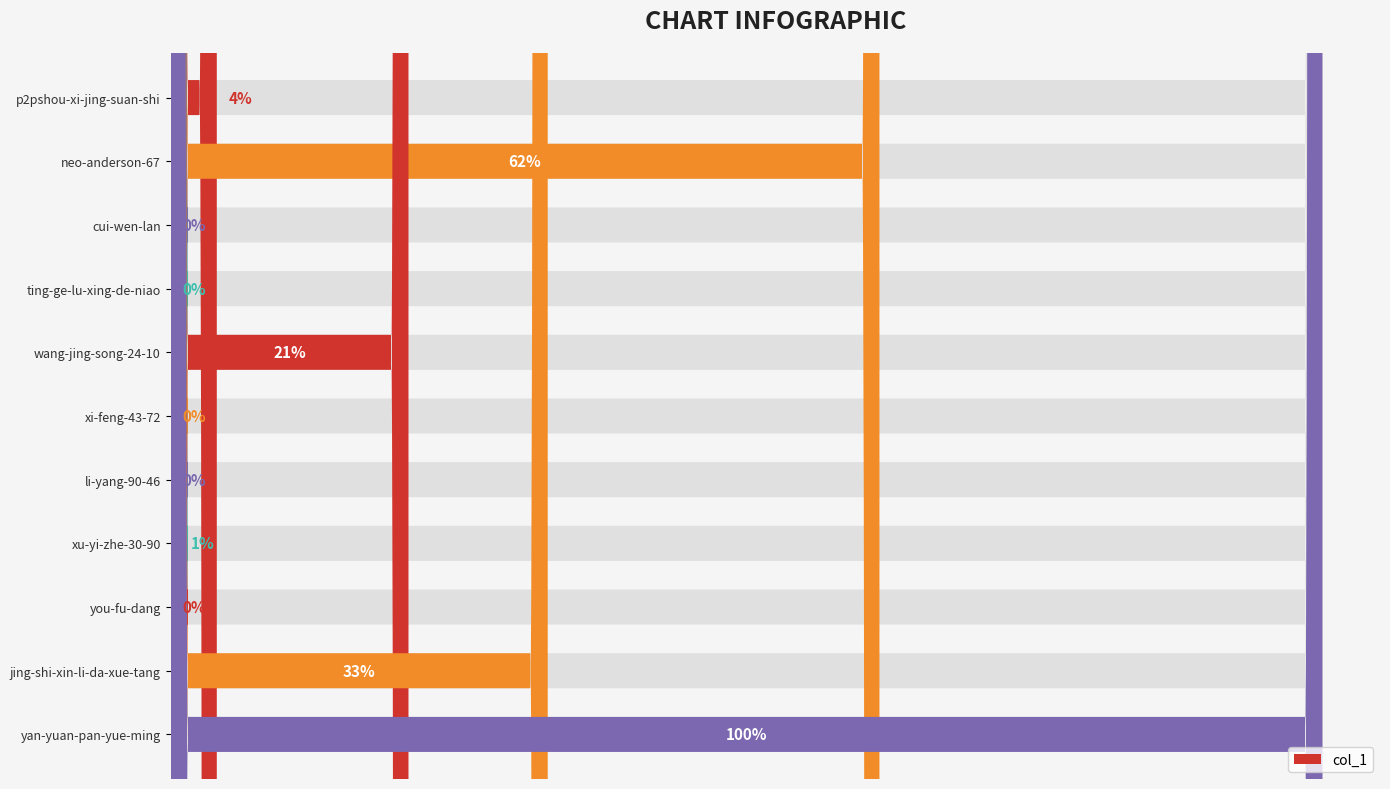

Approximately how many times larger is the value at p2pshou-xi-jing-suan-shi compared to neo-anderson-67?

0.1